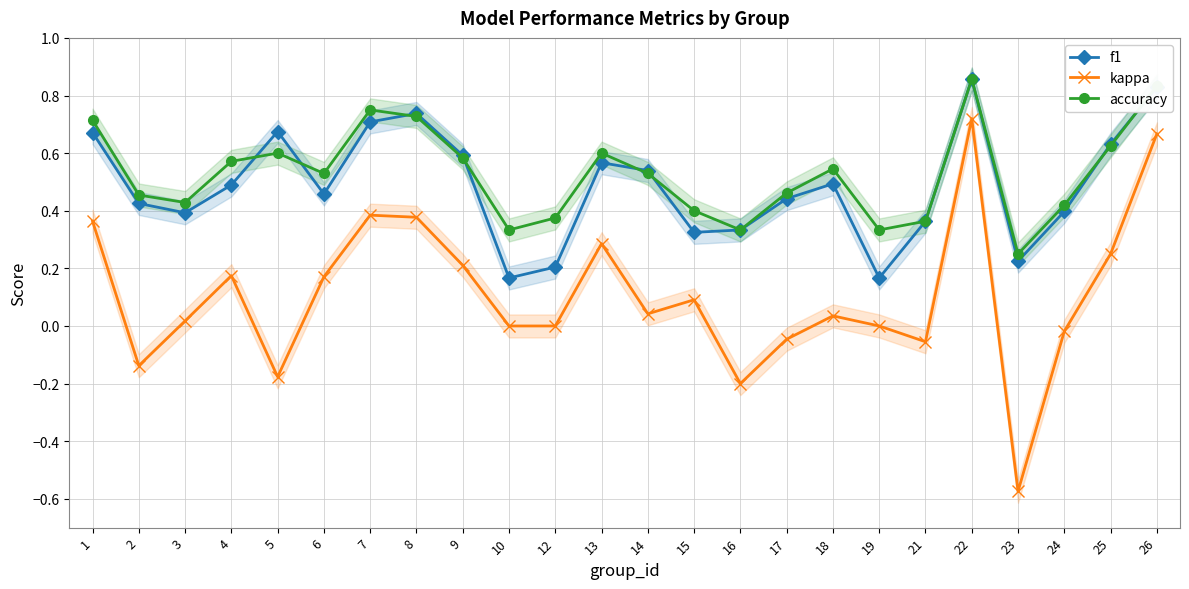

True or false: kappa and accuracy cross at least once.

False